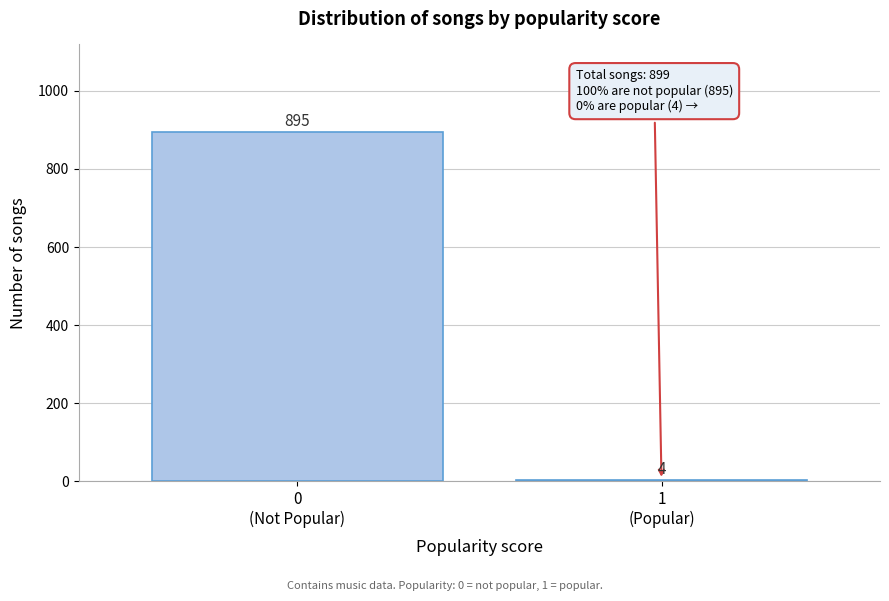

Reading right to left, extract all data points from this chart.

4	895